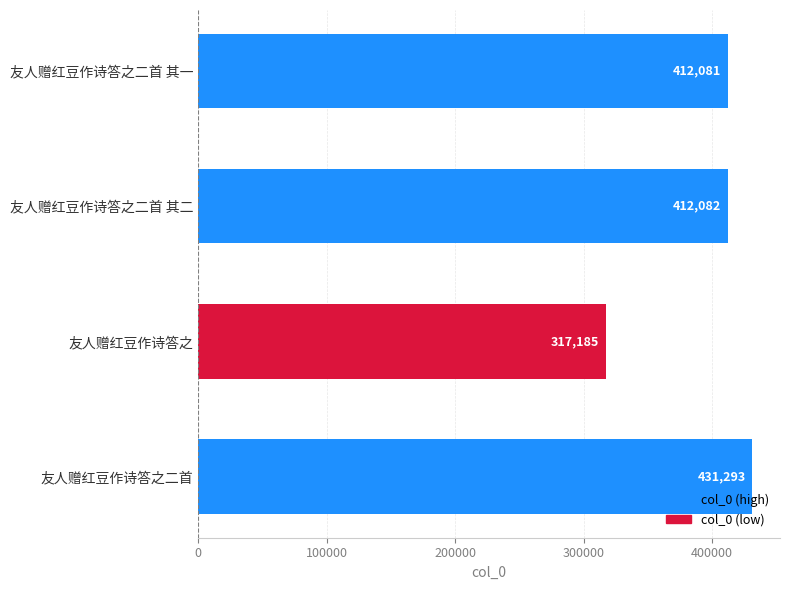

How many bars are there in total?

4